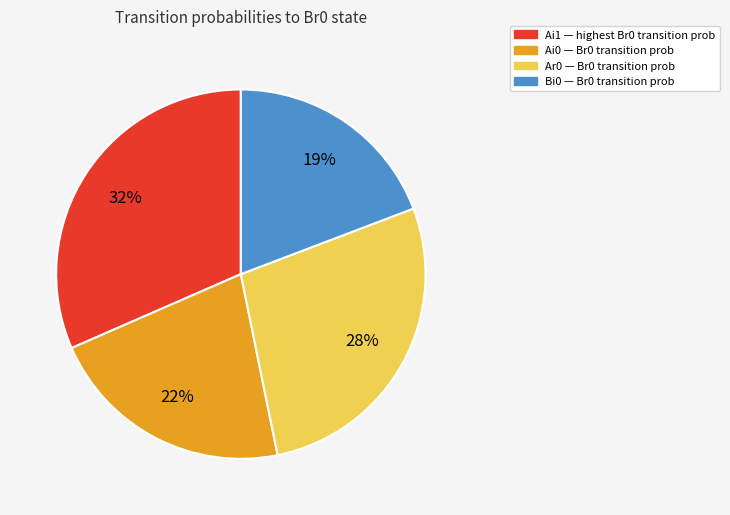

How many segments does this pie chart have?

4